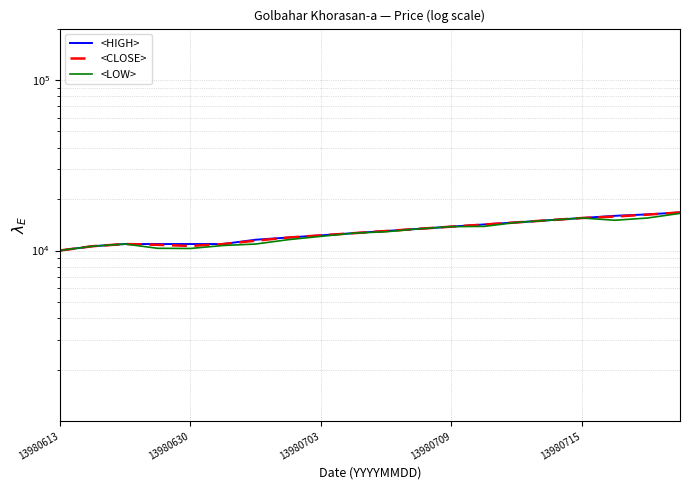

What is the difference between the second highest and minimum values in the <HIGH> series?

6290